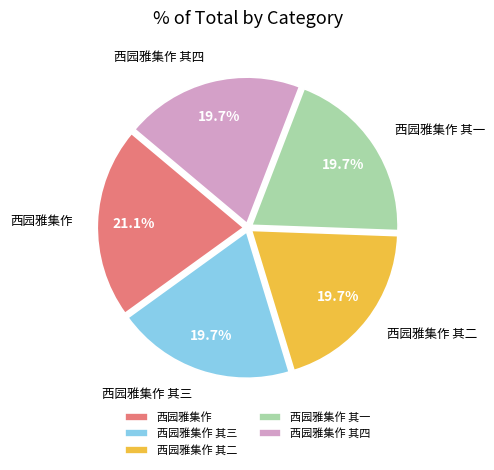

What percentage is the 西园雅集作 其三 slice, to the nearest percent?

20%